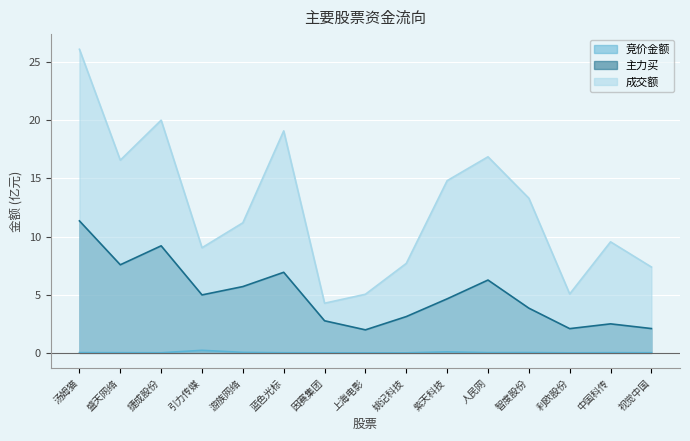

Reading left to right, list all the values displayed in this chart.

竞价金额: 0.0	0.0	0.0	0.2	0.0	0.0	0.0	0.0	0.0	0.1	0.0	0.0	0.0	0.0	0.0
主力买: 11.3	7.6	9.2	5.0	5.7	6.9	2.8	2.0	3.1	4.6	6.3	3.8	2.1	2.5	2.1
成交额: 26.1	16.6	20.0	9.0	11.2	19.1	4.3	5.0	7.7	14.8	16.9	13.3	5.1	9.5	7.4